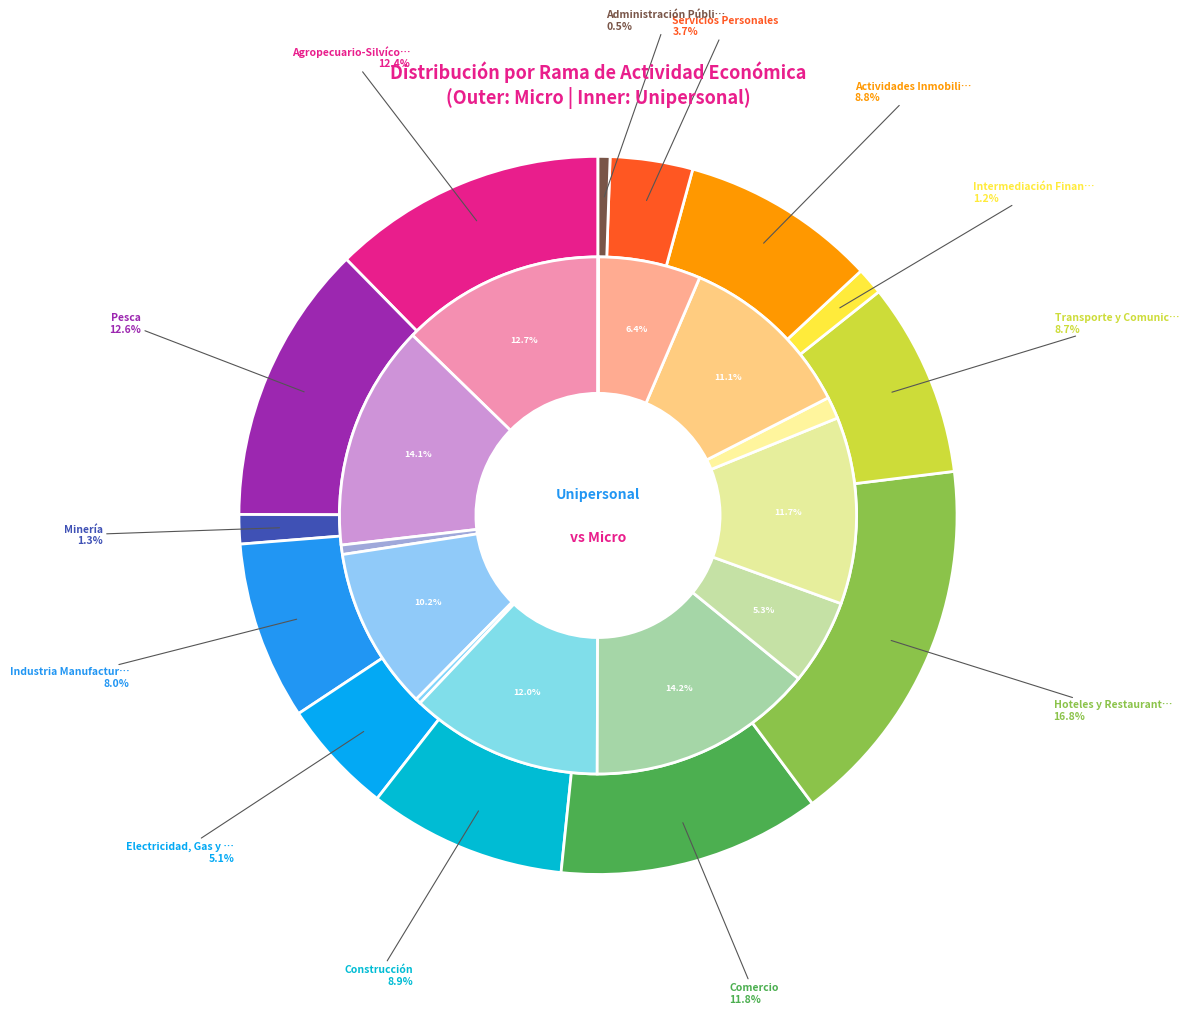

True or false: 3 accounts for 18% of the total.

False